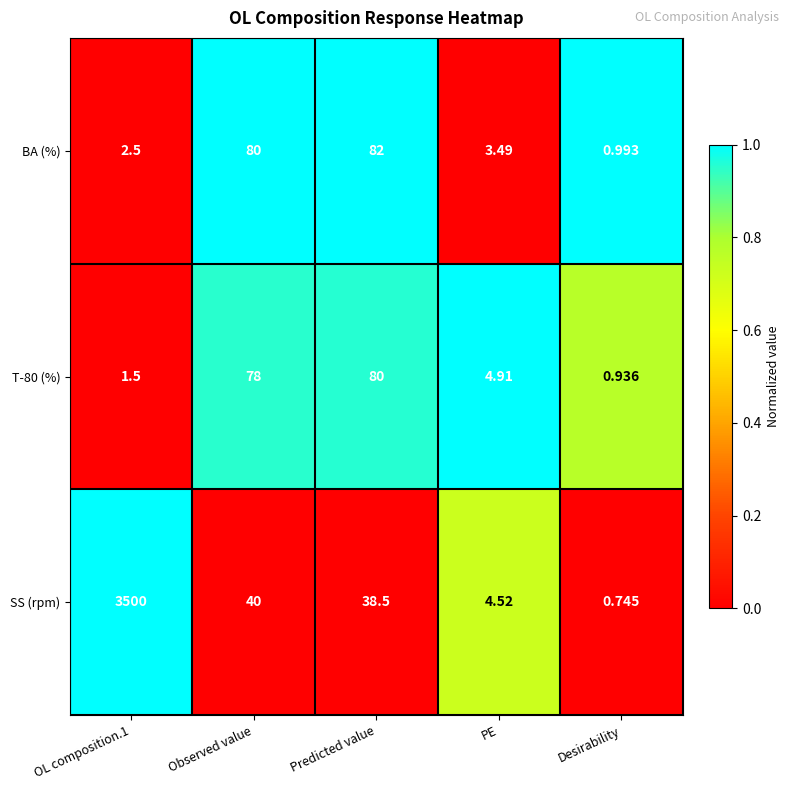

What is the total value across all series at Desirability?

2.7